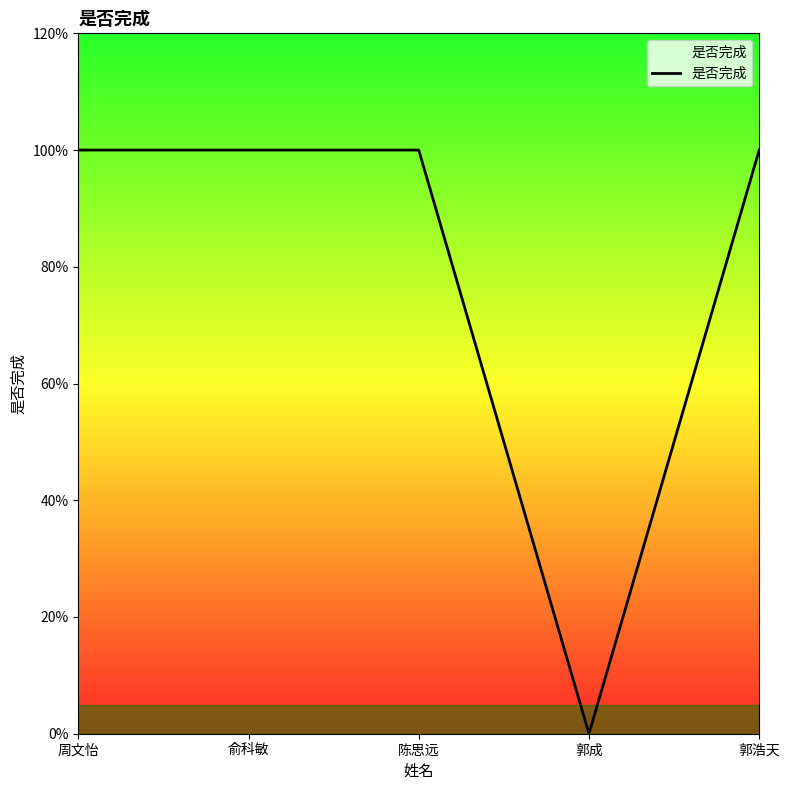

Is this an area chart (filled region under the line)?

Yes